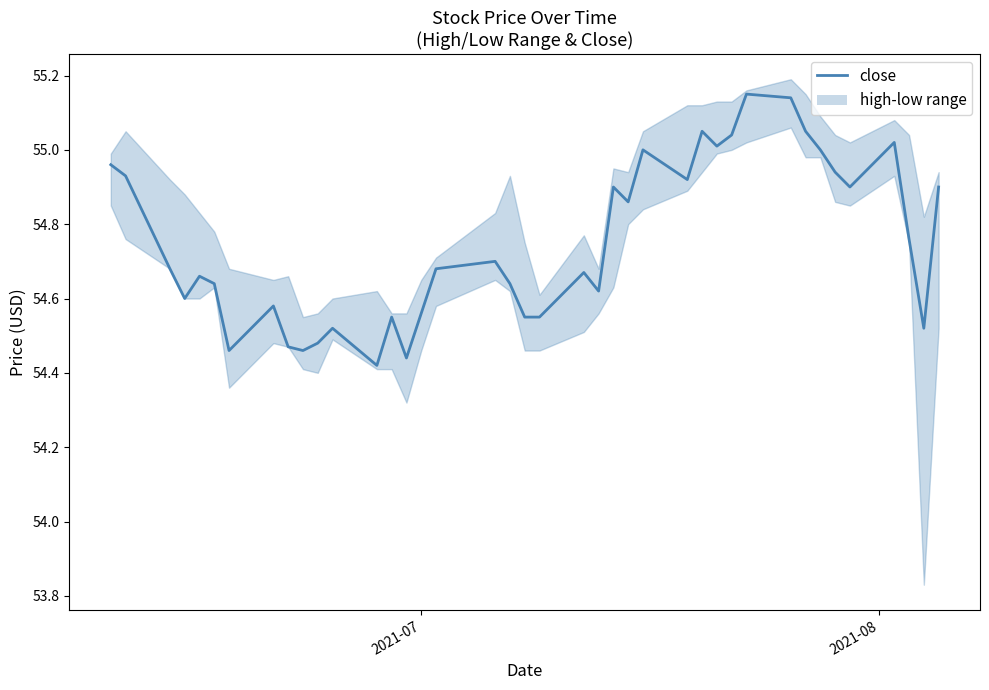

The chart shows a value of 21.9 at 37. True or false?

False